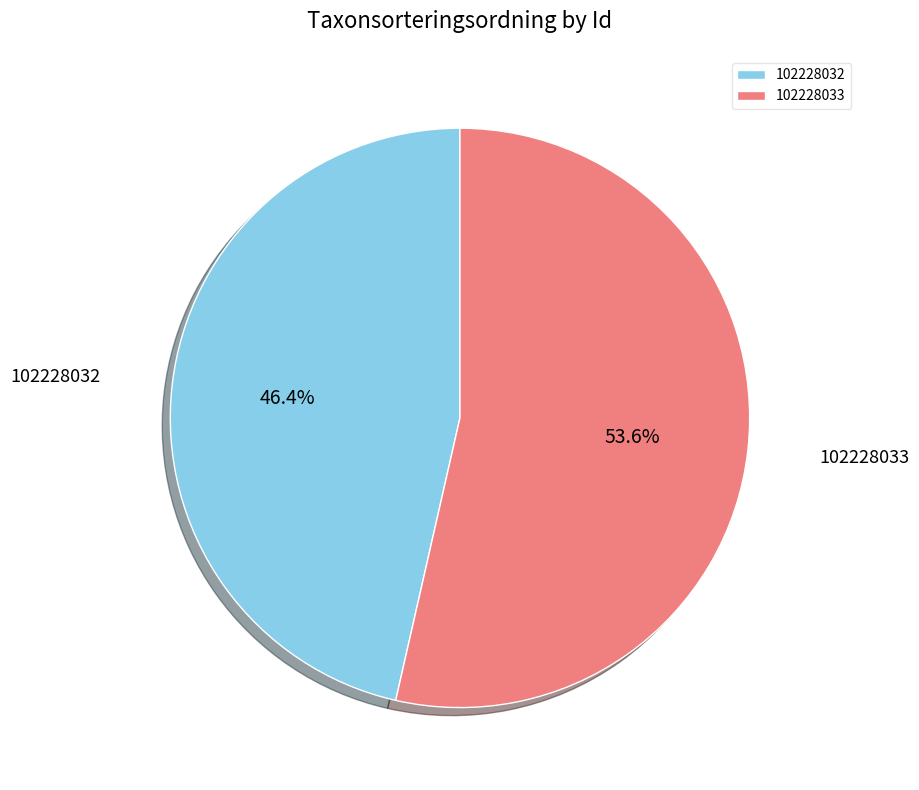

Combined, do 102228033 and 102228032 account for over 50%?

Yes